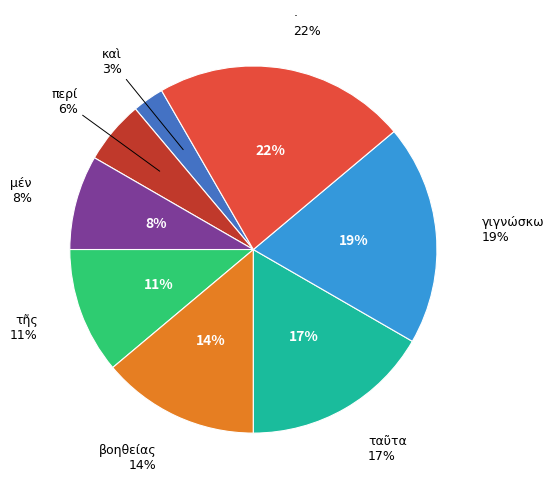

The ταῦτα slice represents 29% of the pie. True or false?

False